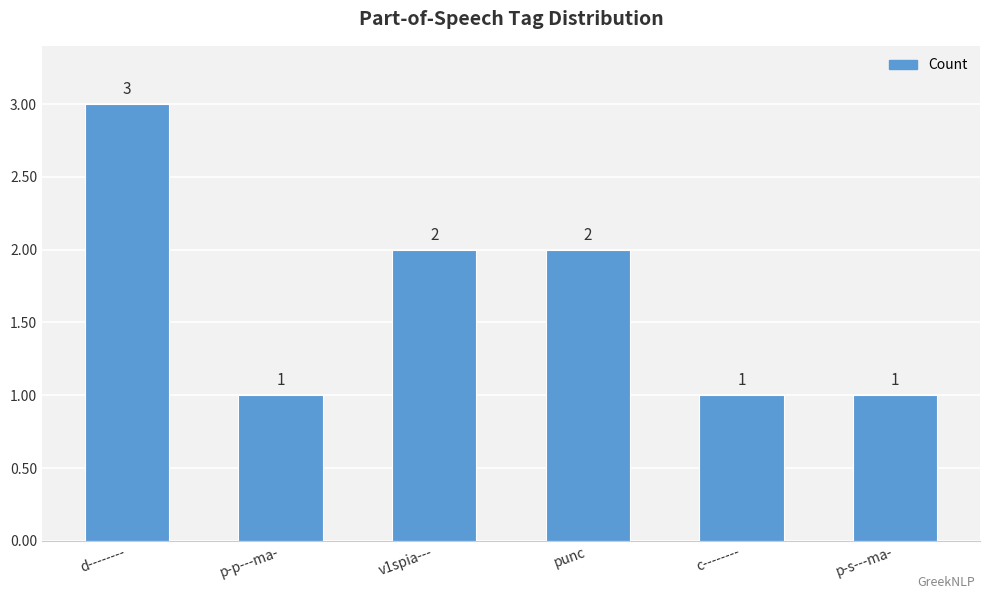

What position from the left is punc?

4